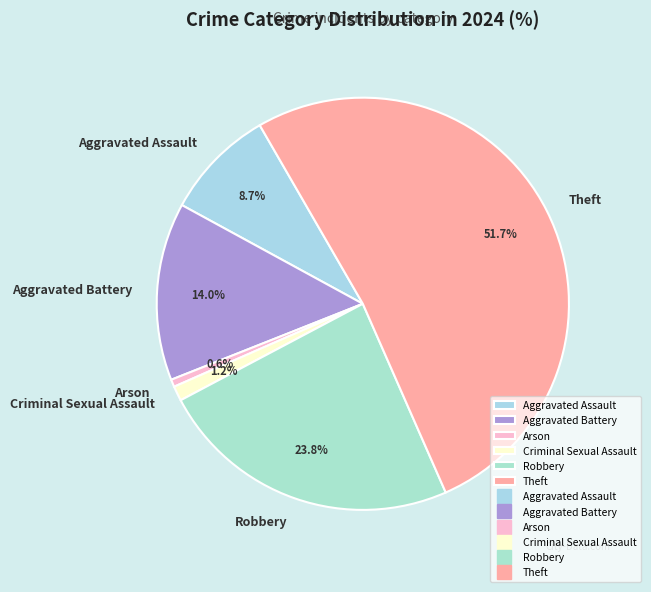

What is the ratio of the value at Robbery to the value at Arson?

41.0